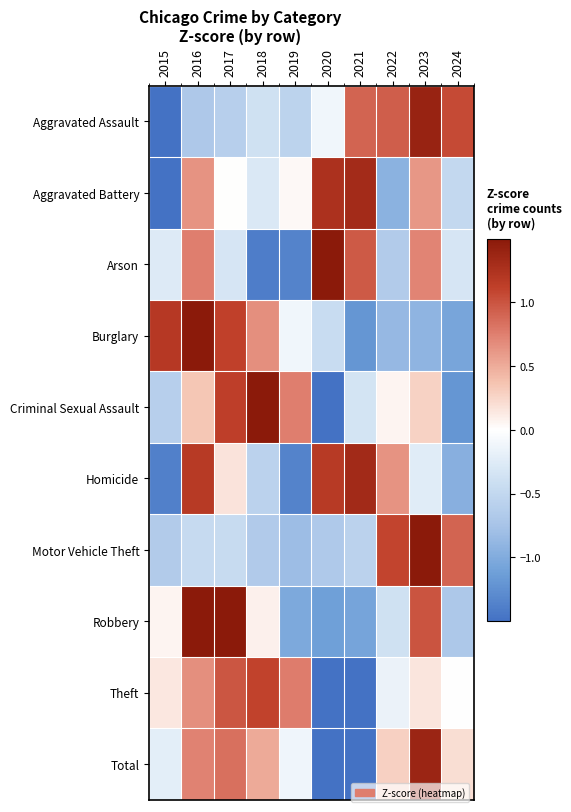

Reading left to right, list all the values displayed in this chart.

Aggravated Assault: 2015=-2.0	2016=-0.7	2017=-0.6	2018=-0.4	2019=-0.6	2020=-0.1	2021=0.9	2022=0.9	2023=1.4	2024=1.1
Aggravated Battery: 2015=-2.2	2016=0.6	2017=0.0	2018=-0.3	2019=0.0	2020=1.3	2021=1.3	2022=-0.9	2023=0.6	2024=-0.5
Arson: 2015=-0.3	2016=0.8	2017=-0.3	2018=-1.4	2019=-1.4	2020=1.9	2021=1.0	2022=-0.7	2023=0.7	2024=-0.3
Burglary: 2015=1.2	2016=1.6	2017=1.1	2018=0.7	2019=-0.1	2020=-0.4	2021=-1.2	2022=-0.9	2023=-0.9	2024=-1.1
Criminal Sexual Assault: 2015=-0.6	2016=0.3	2017=1.1	2018=1.5	2019=0.8	2020=-1.9	2021=-0.3	2022=0.1	2023=0.3	2024=-1.2
Homicide: 2015=-1.4	2016=1.2	2017=0.2	2018=-0.6	2019=-1.4	2020=1.2	2021=1.3	2022=0.6	2023=-0.2	2024=-1.0
Motor Vehicle Theft: 2015=-0.7	2016=-0.5	2017=-0.5	2018=-0.7	2019=-0.8	2020=-0.7	2021=-0.6	2022=1.1	2023=2.3	2024=0.9
Robbery: 2015=0.1	2016=1.6	2017=1.5	2018=0.1	2019=-1.0	2020=-1.1	2021=-1.1	2022=-0.4	2023=1.0	2024=-0.7
Theft: 2015=0.1	2016=0.7	2017=1.0	2018=1.1	2019=0.8	2020=-1.8	2021=-1.9	2022=-0.2	2023=0.2	2024=-0.0
Total: 2015=-0.2	2016=0.7	2017=0.8	2018=0.5	2019=-0.1	2020=-1.8	2021=-1.8	2022=0.3	2023=1.4	2024=0.2